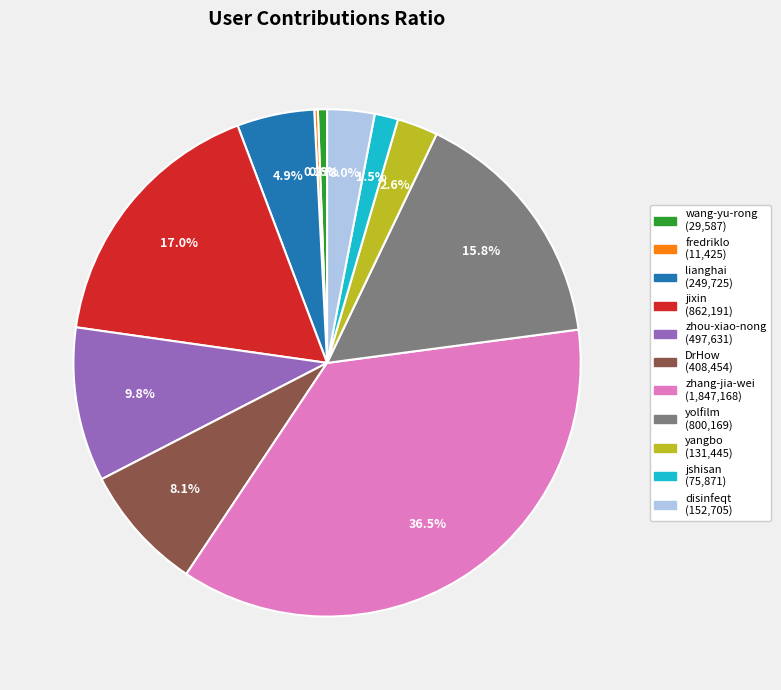

What is the total percentage of disinfeqt and zhang-jia-wei?

39.5%